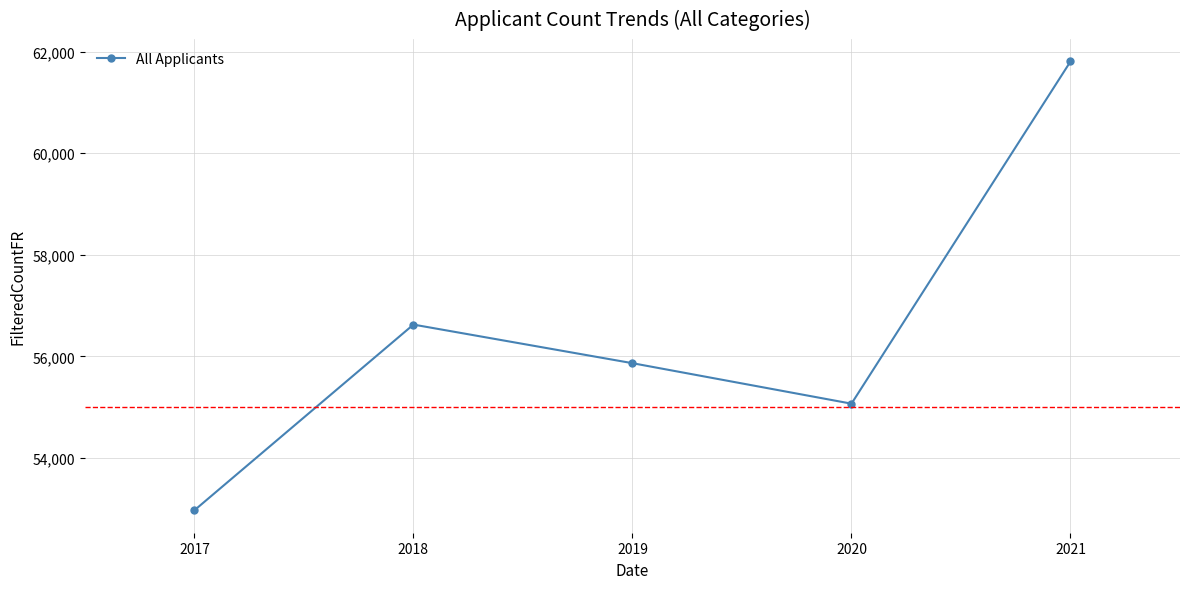

What is the smallest value displayed?

52969